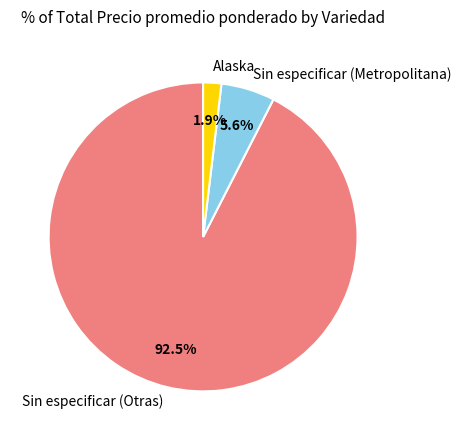

Is there a majority slice in this chart?

Yes